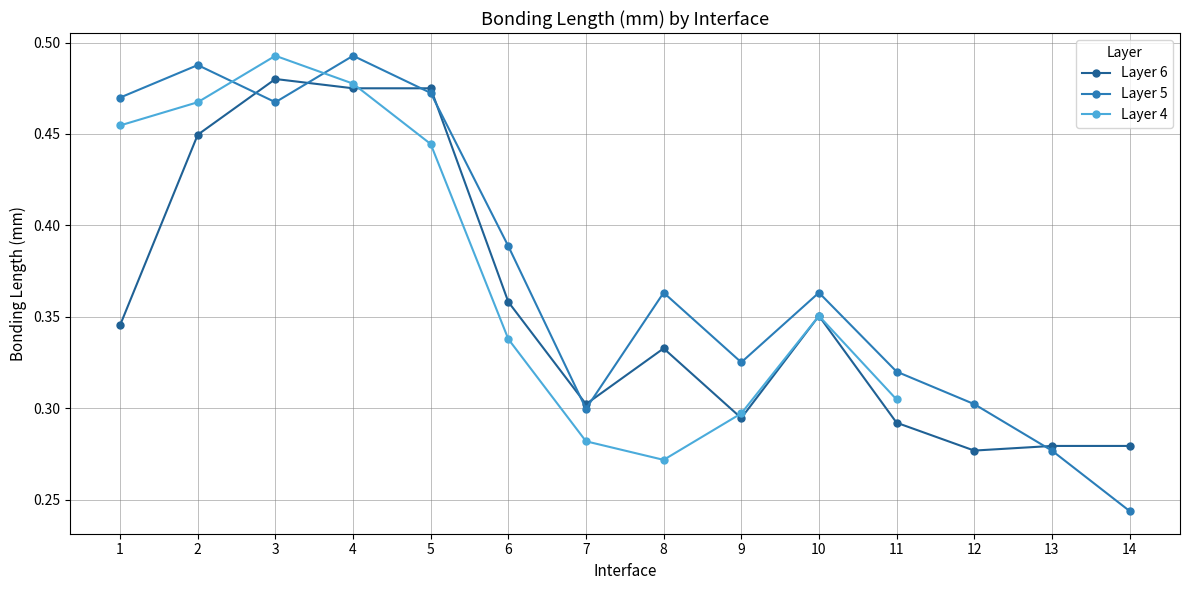

Which series changed the most between 7 and 8?

Layer 5